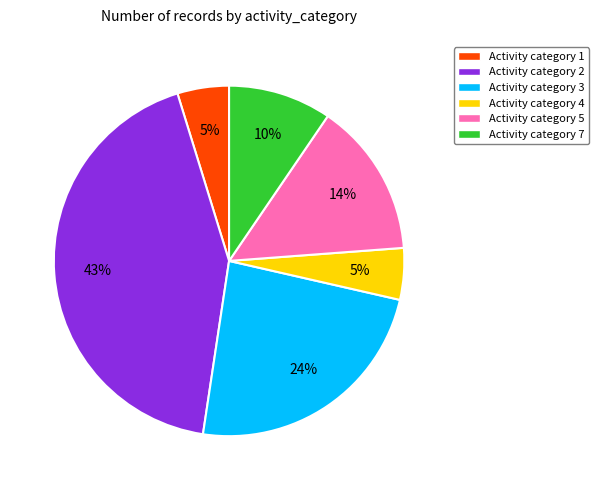

Is there any slice that represents more than half of the pie?

No